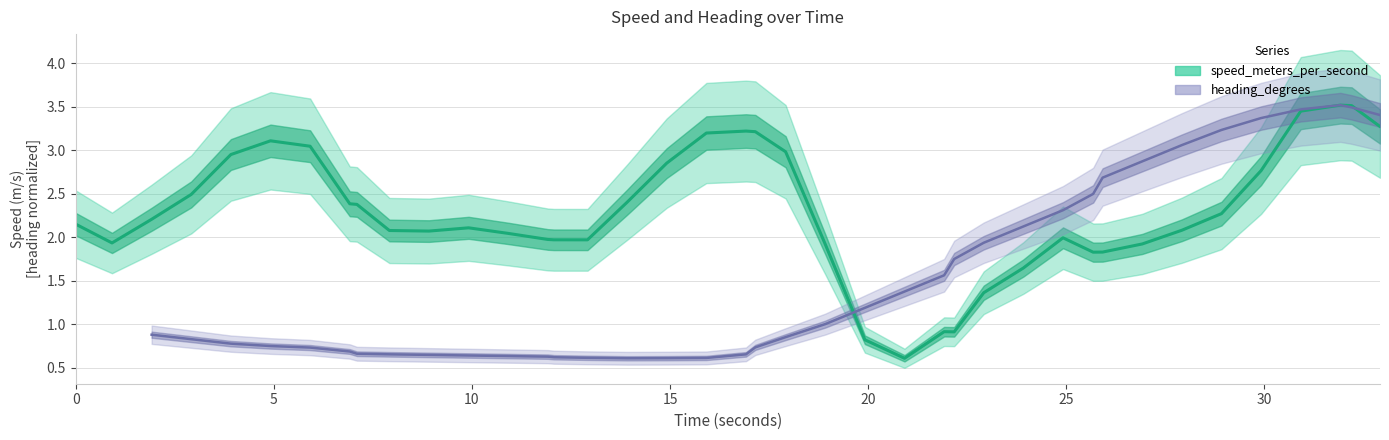

Count the number of categories in the chart.

40